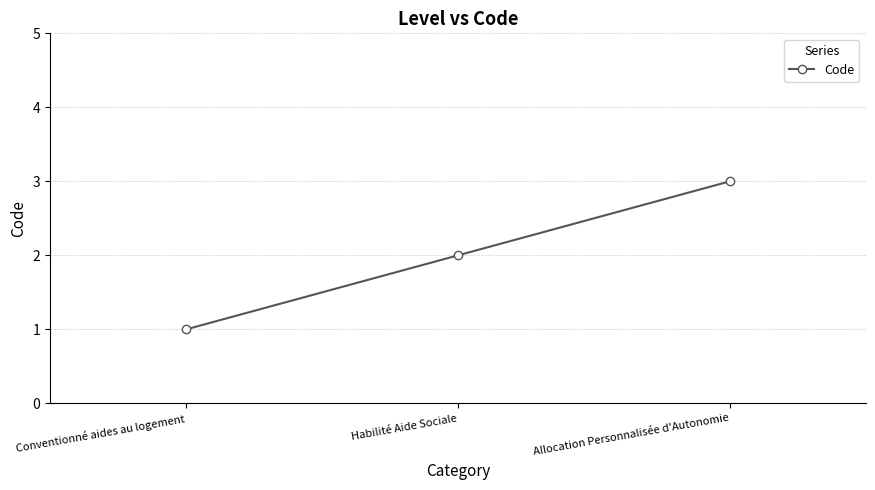

Reading left to right, transcribe all the data shown in this chart.

1	2	3